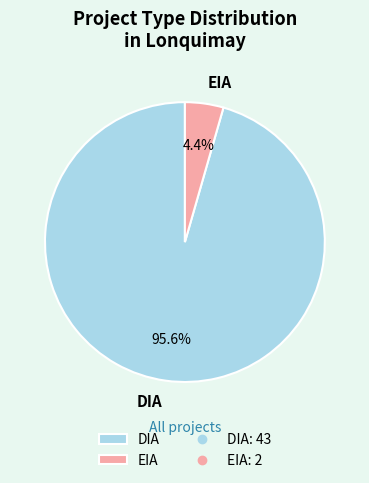

Which category has the smallest portion of the pie?

EIA